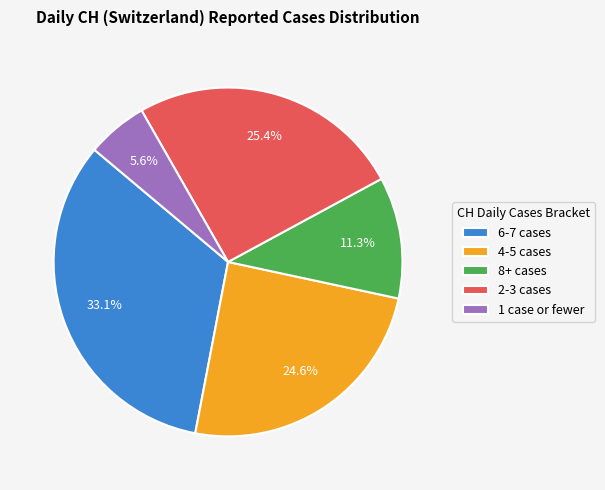

Which has a higher value, 2-3 cases or 6-7 cases?

6-7 cases